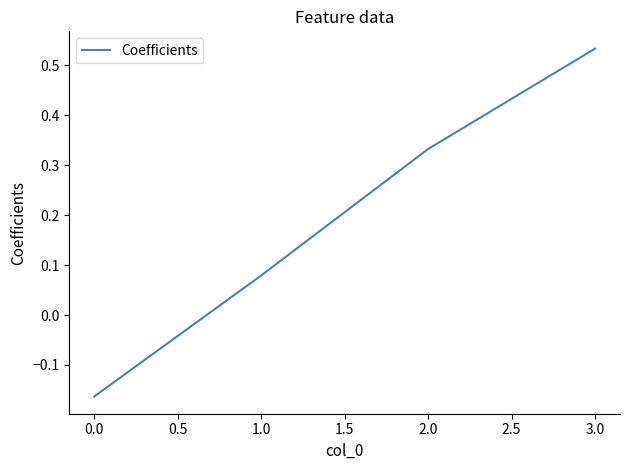

At which label does the data first exceed 0?

1.0